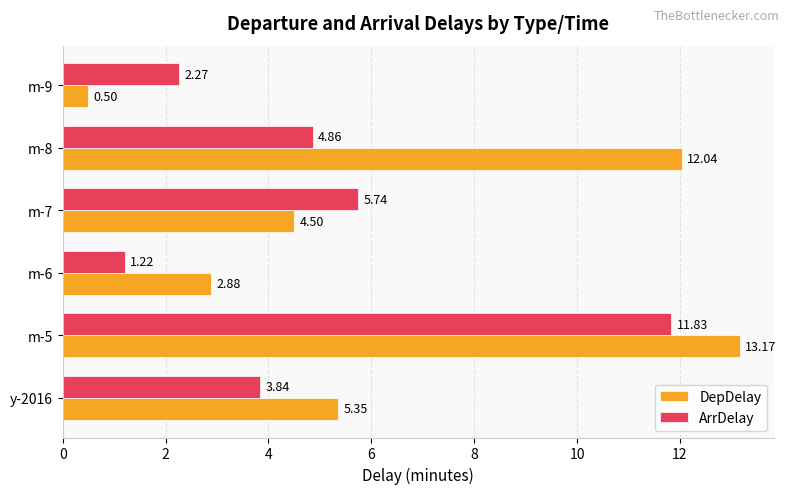

Which series changed the most between m-5 and m-7?

DepDelay